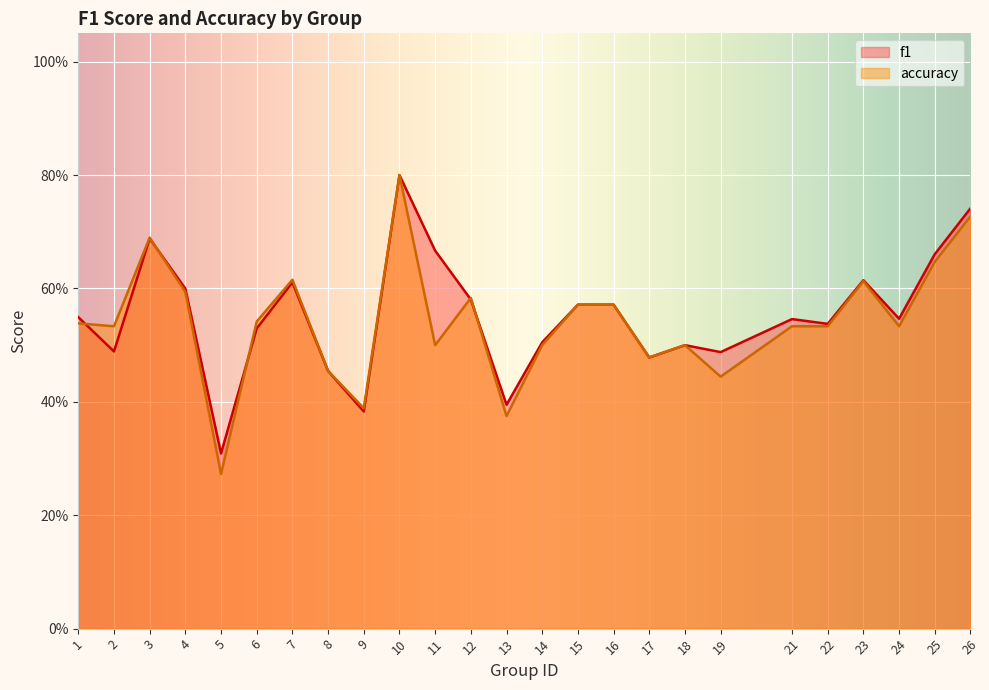

At which label is f1 closest to 0?

5